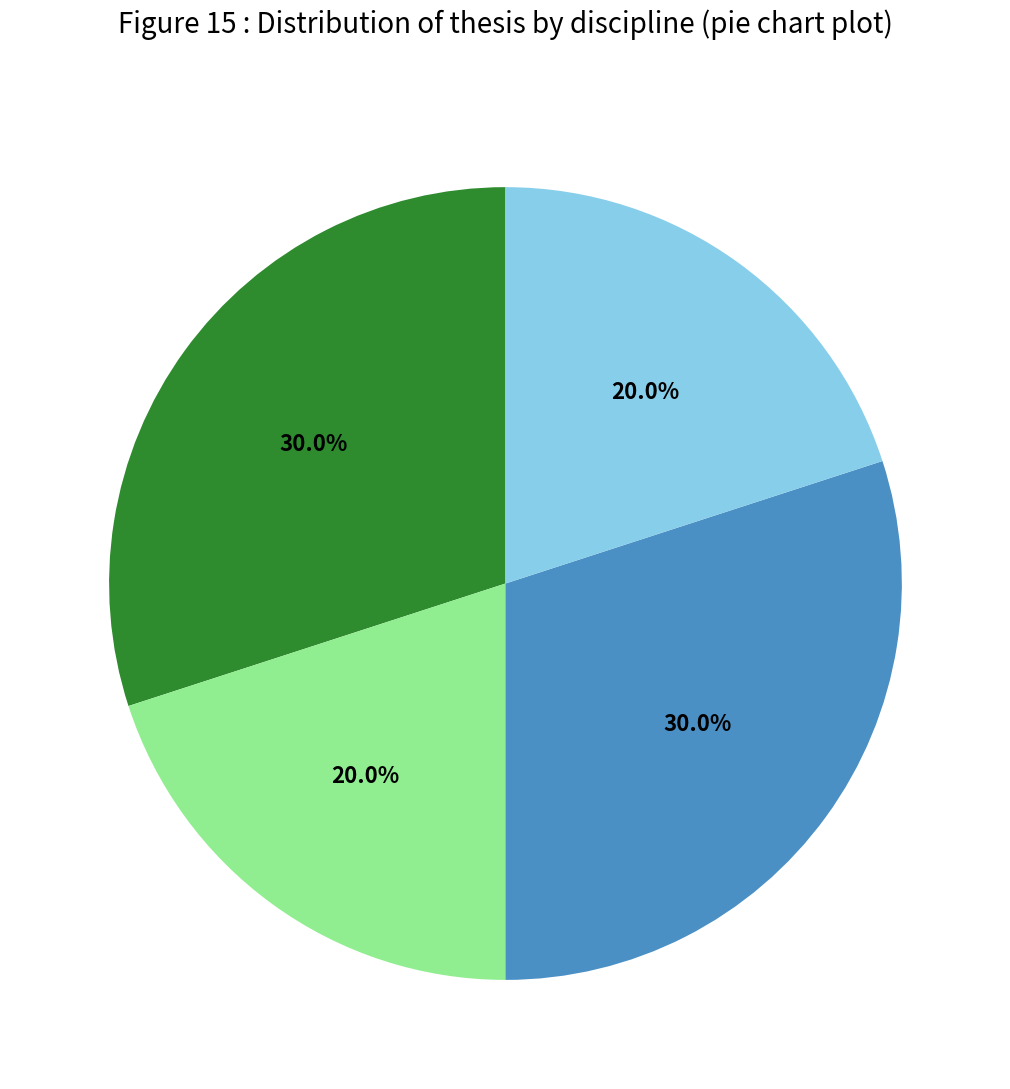

How many slices are in this pie chart?

4